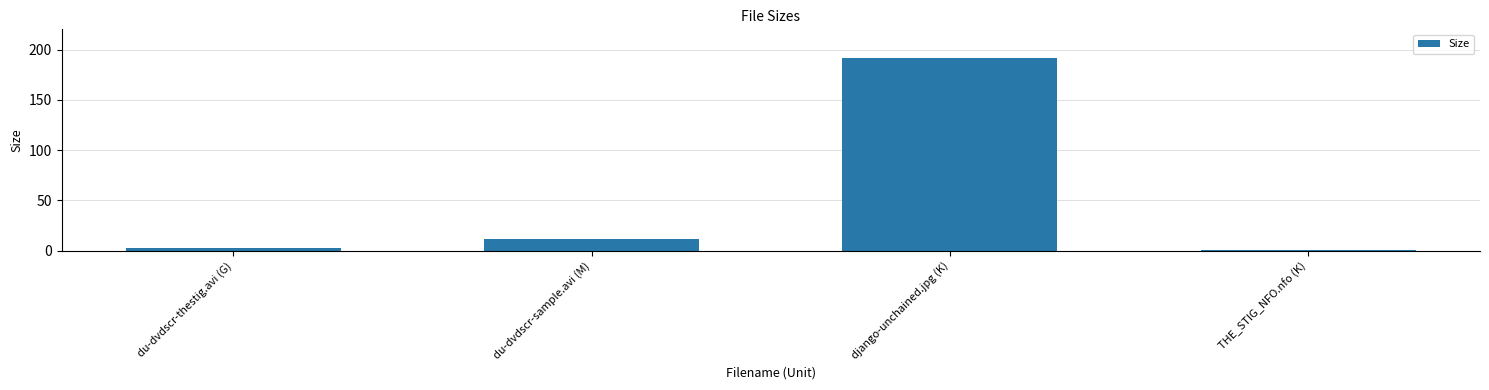

Which label corresponds to the largest value in the chart?

django-unchained.jpg (K)